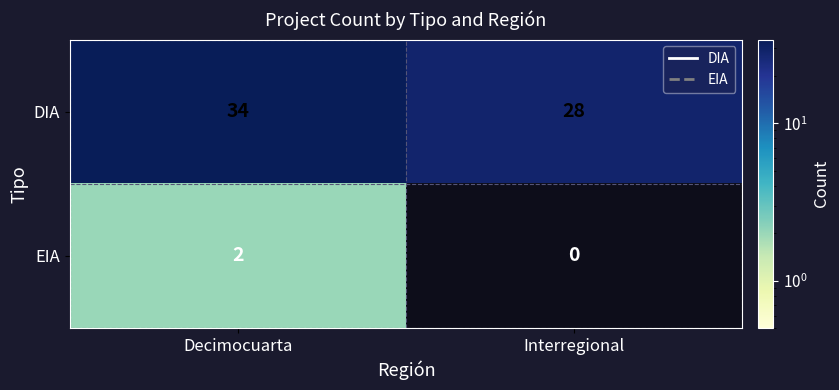

What is the greatest value displayed?

34